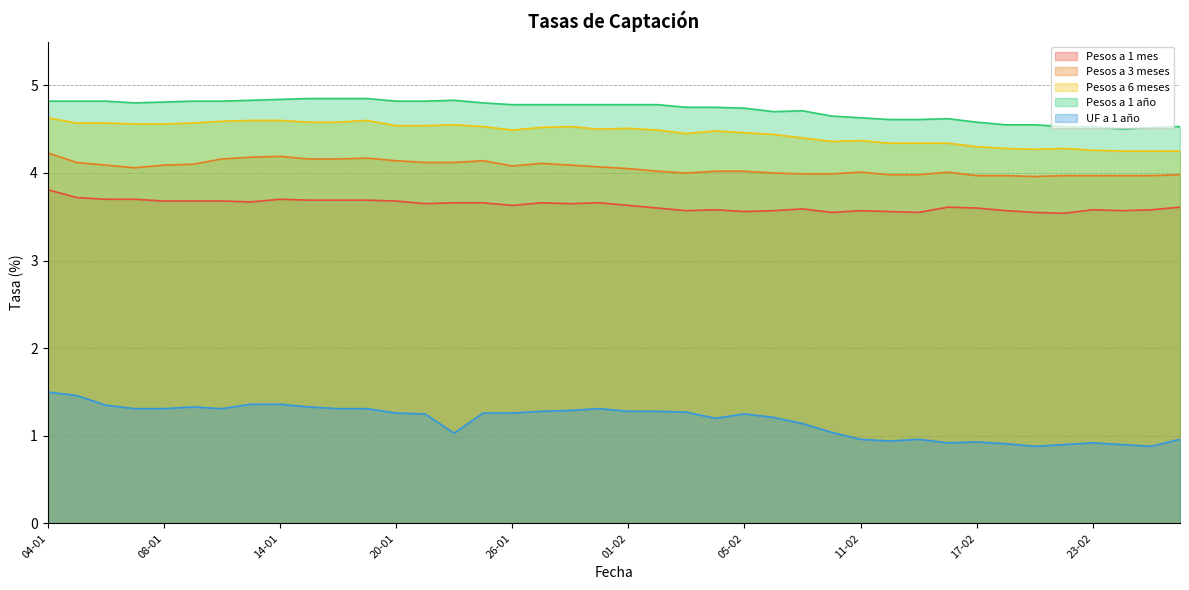

What is the maximum value for Pesos a 3 meses?

4.2